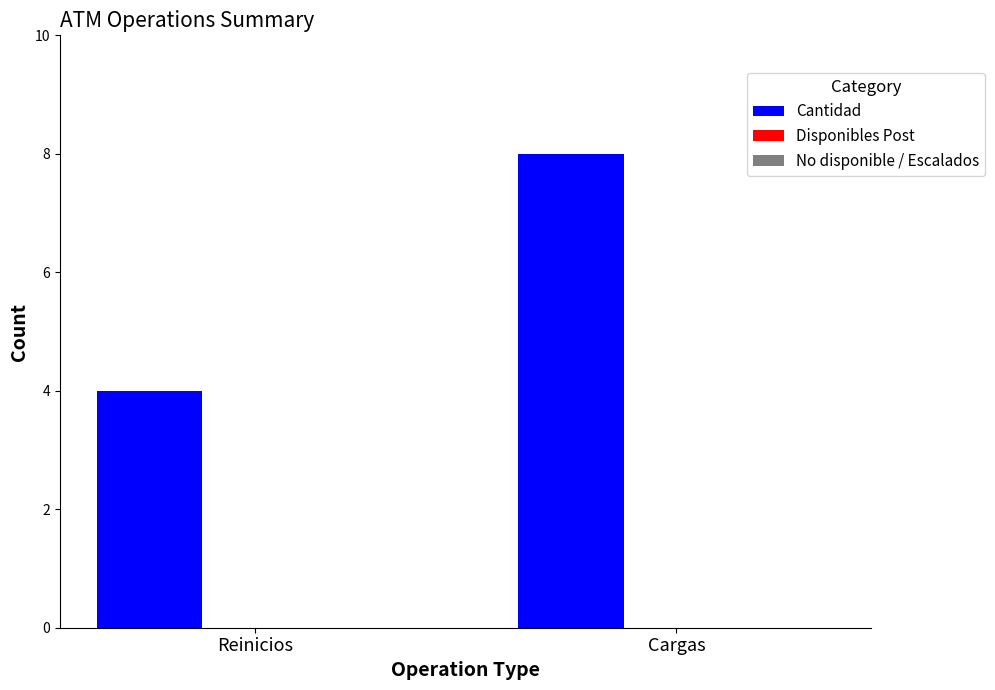

Reading left to right, extract all data points from this chart.

Reinicios=4	Cargas=8